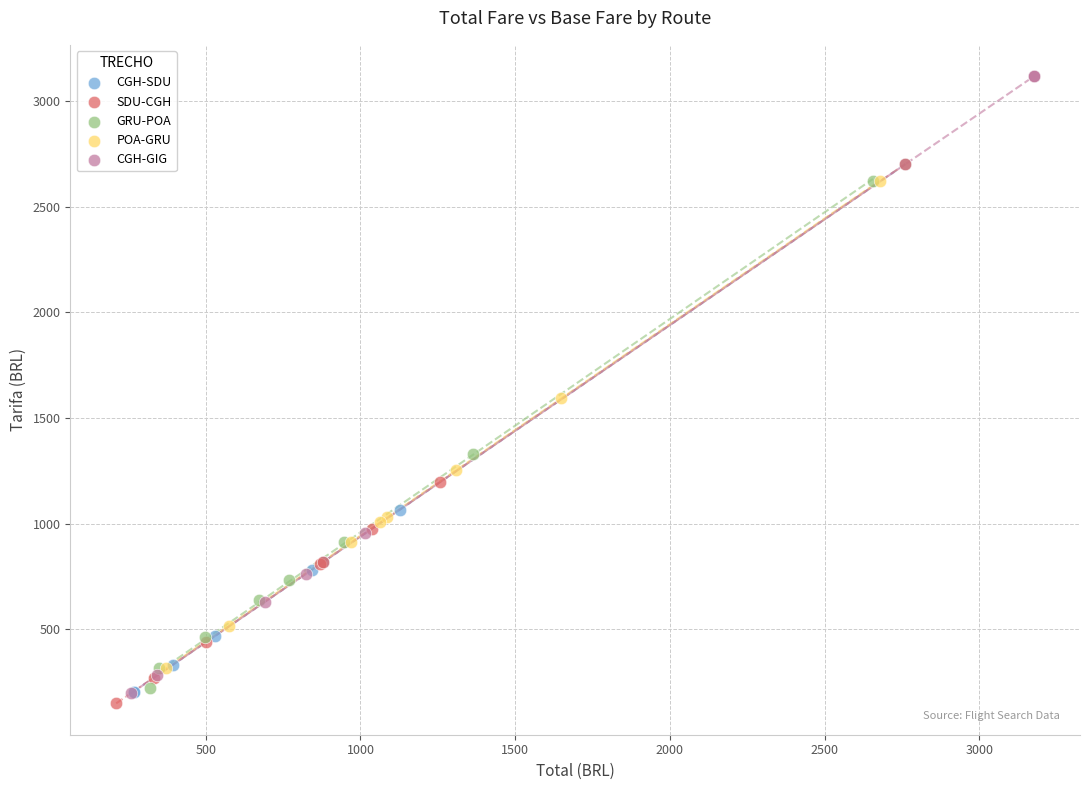

What are all the series names shown in the legend?

CGH-SDU, SDU-CGH, GRU-POA, POA-GRU, CGH-GIG